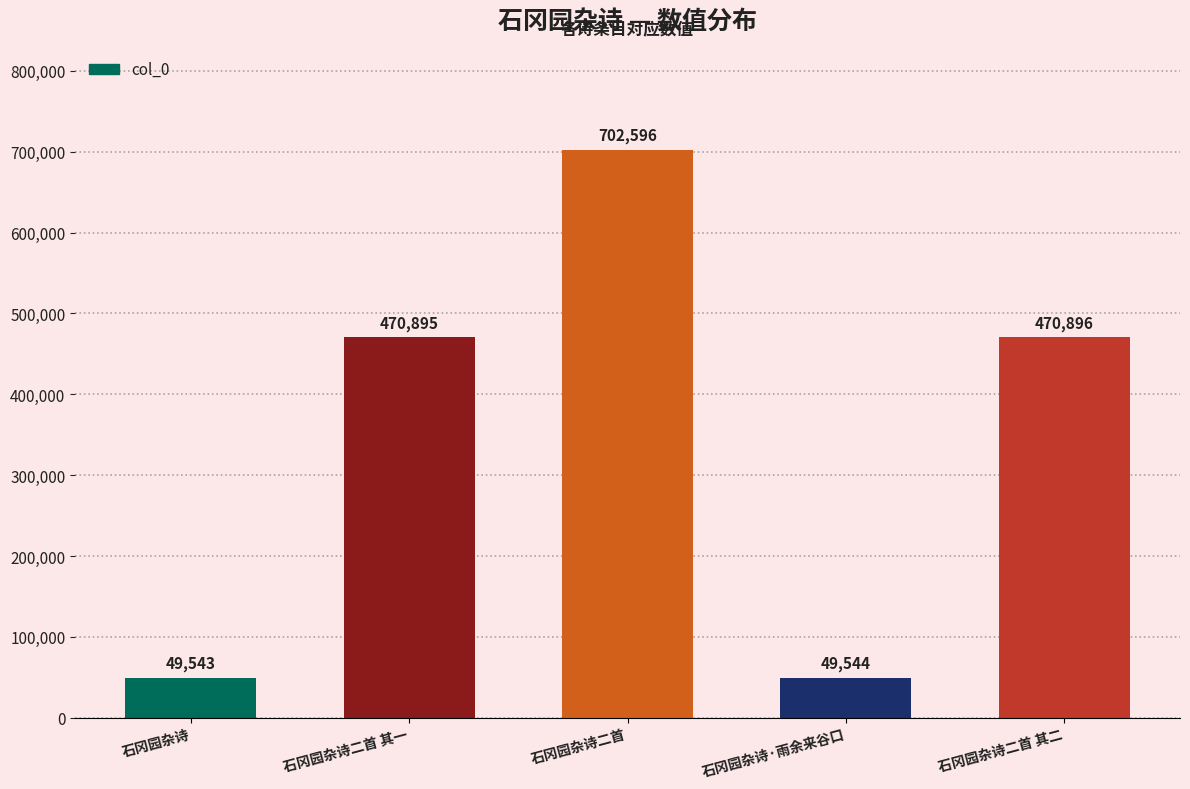

Approximately how many times larger is the value at 石冈园杂诗二首 其二 compared to 石冈园杂诗二首 其一?

1.0